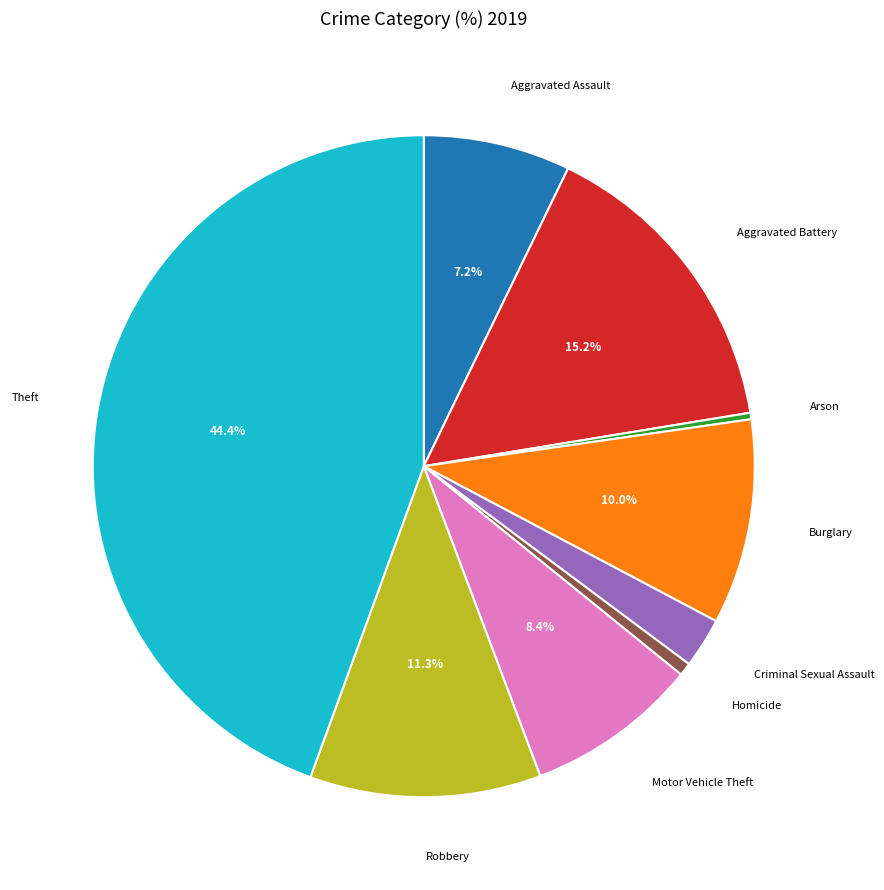

Is there a majority slice in this chart?

No